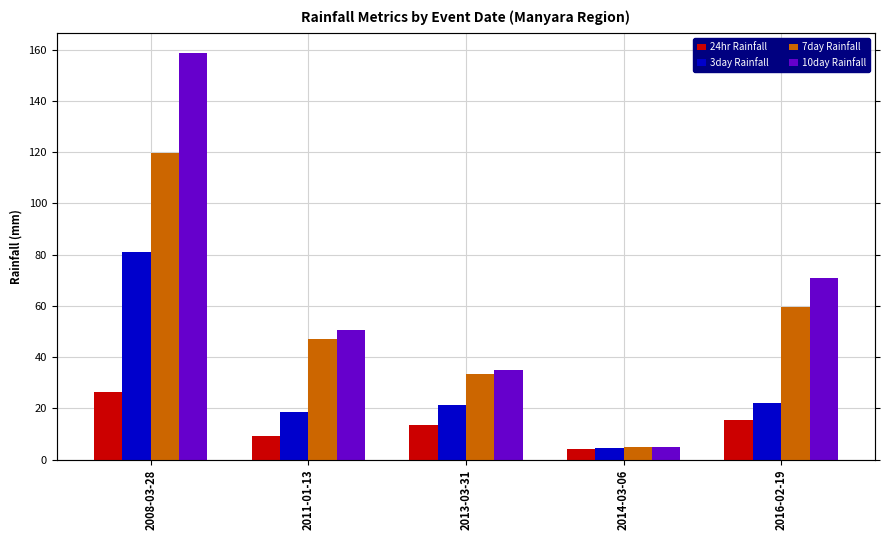

What is the label of the 4th bar from the left?

2014-03-06